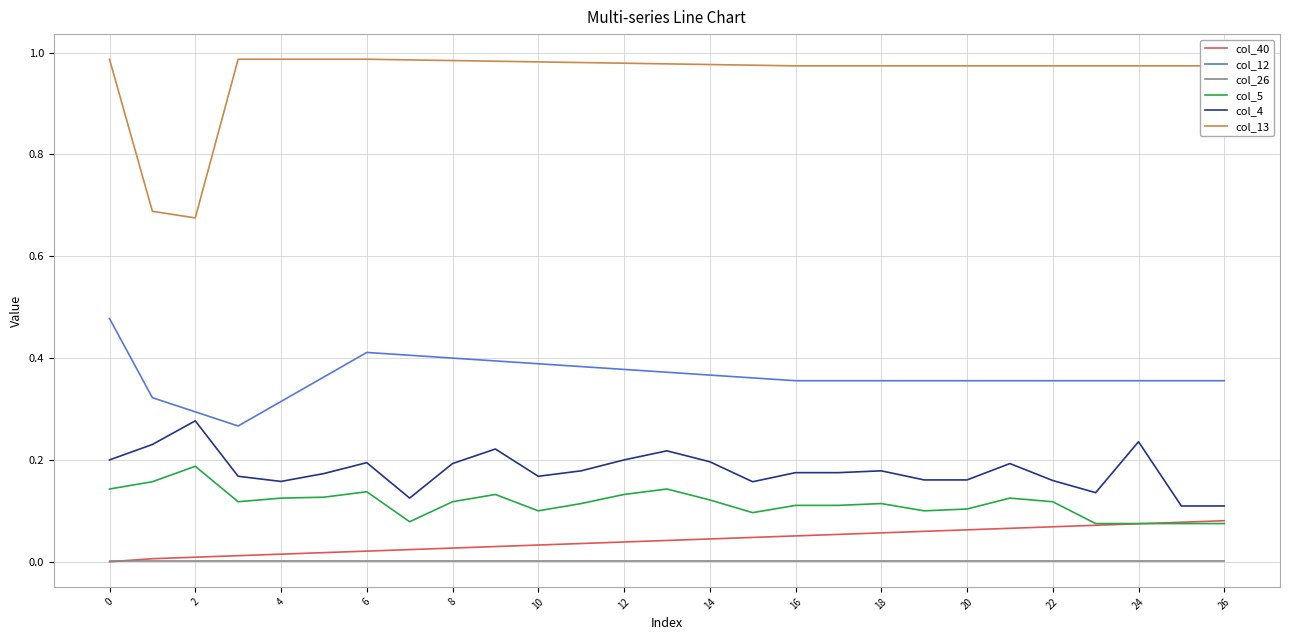

List the series in order of their peak value, lowest first.

col_26, col_40, col_5, col_4, col_12, col_13